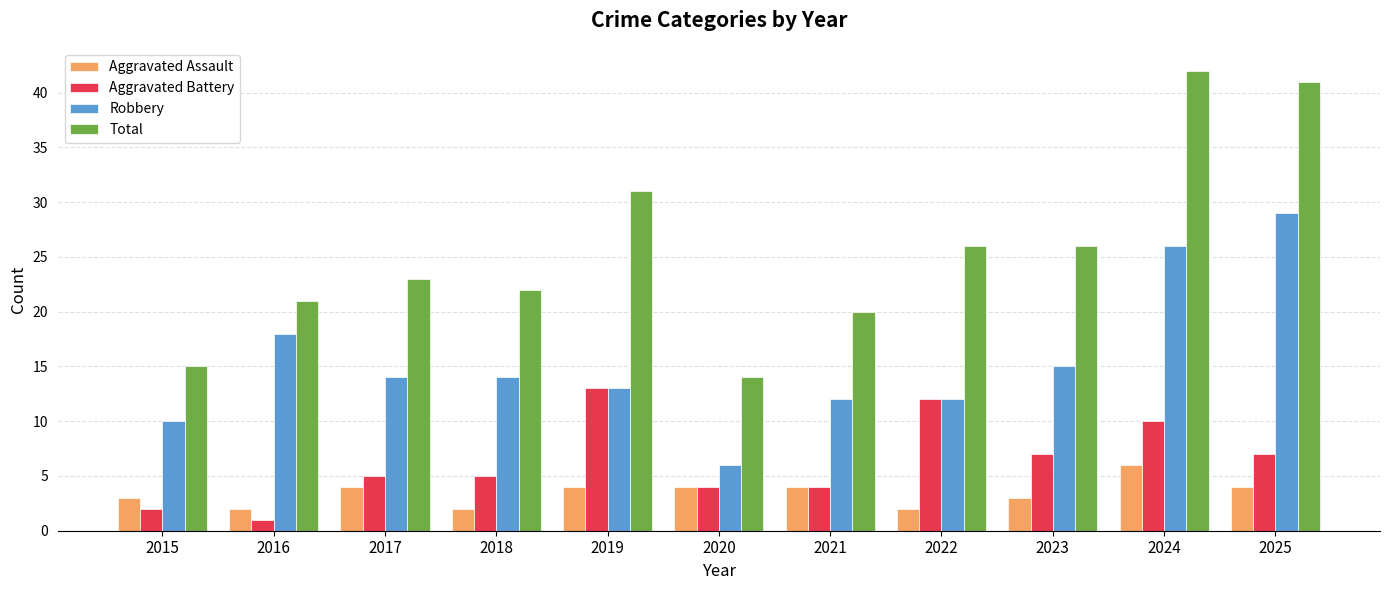

What is the value of the Robbery bar at the 5th from the left?

13